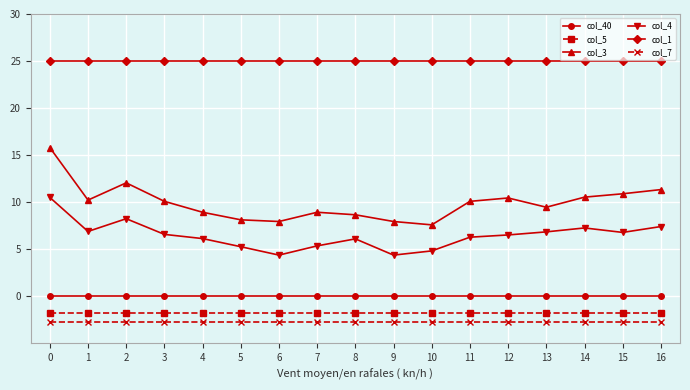

What is the total value across all series at 13?

36.7